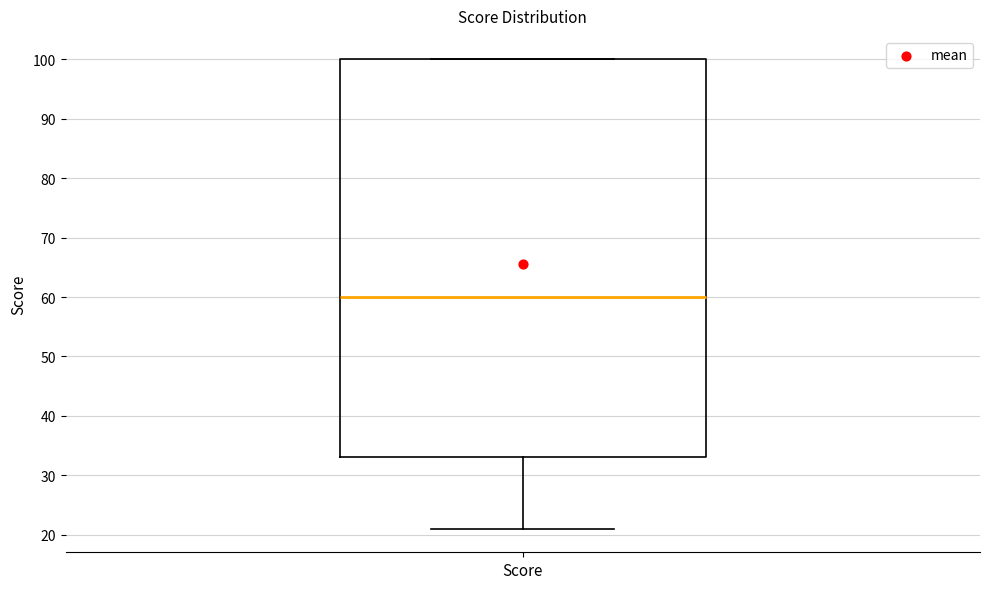

Where does the lower whisker of the box for Score end on the y-axis? The values are not printed on the chart, so give them approximately, as read against the axis.

21